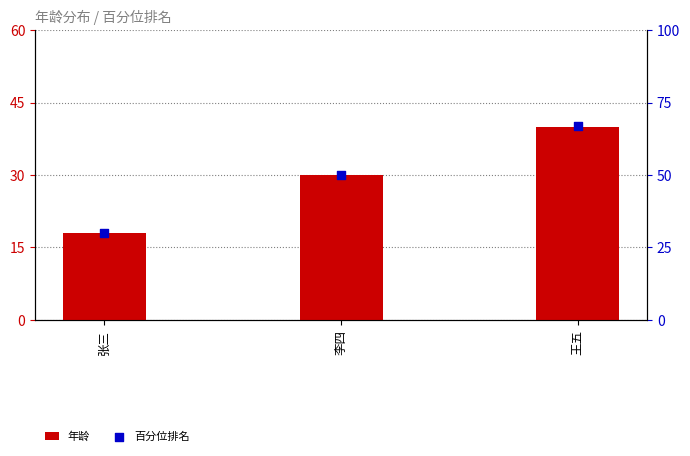

Which series has the largest total across all categories?

百分位排名